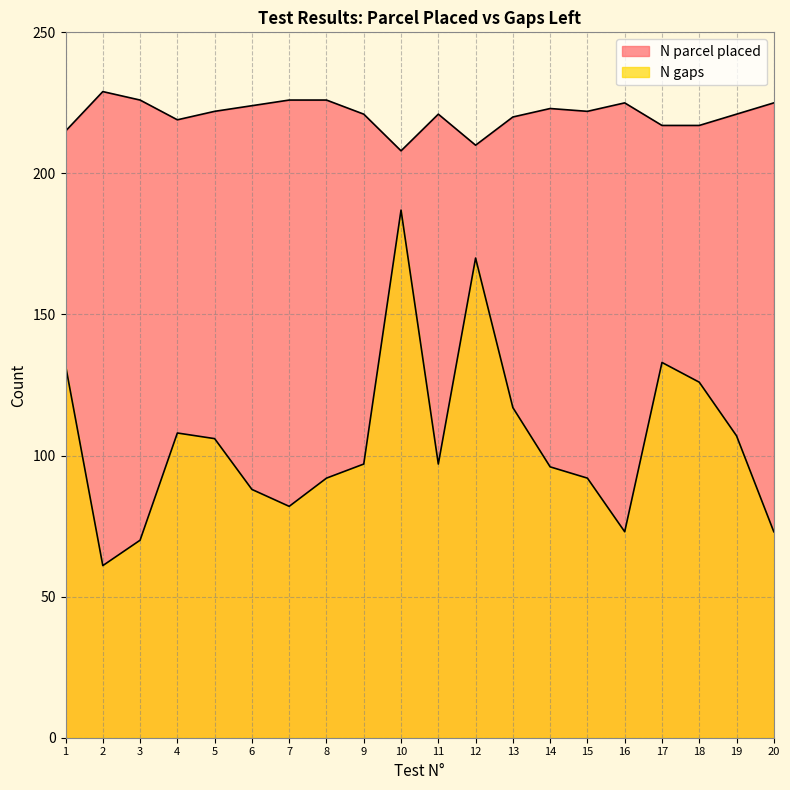

At which category does N gaps reach its first local valley?

2